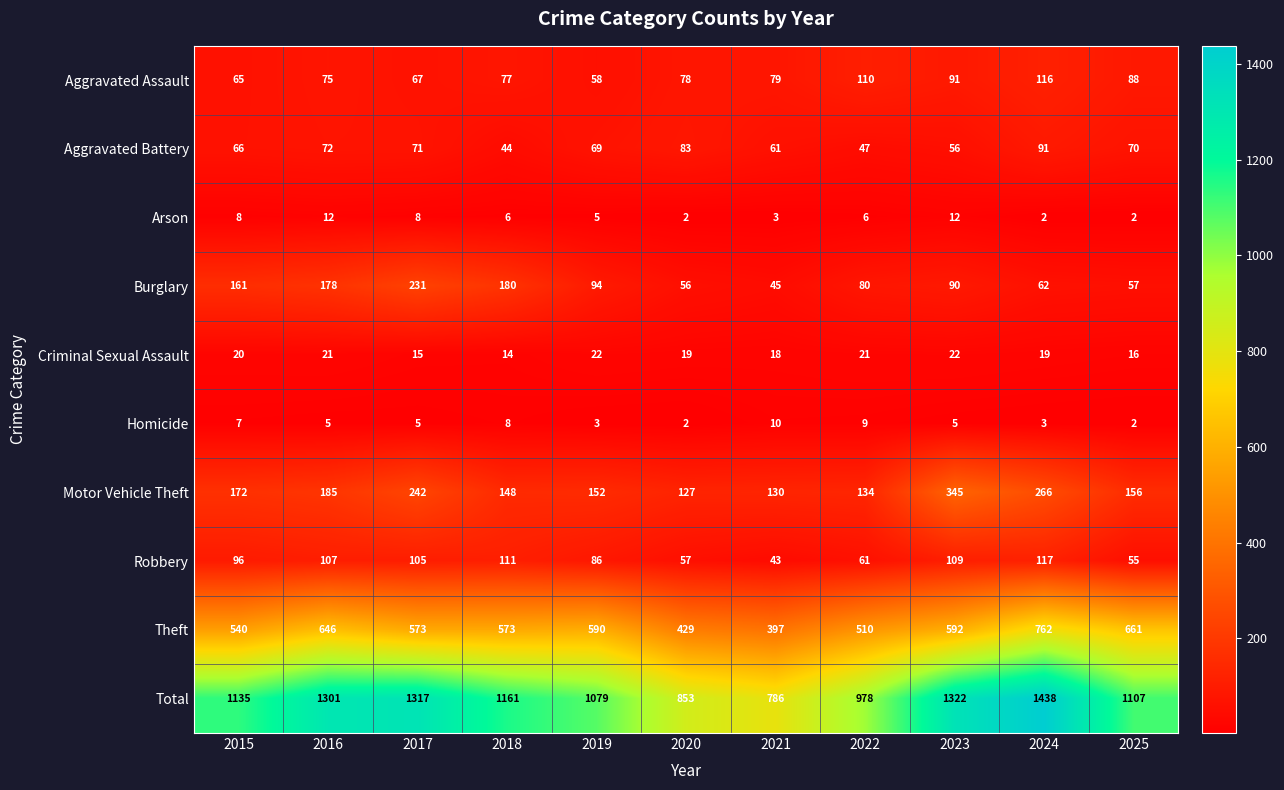

List the series in order of their peak value, highest first.

Total, Theft, Motor Vehicle Theft, Burglary, Robbery, Aggravated Assault, Aggravated Battery, Criminal Sexual Assault, Arson, Homicide